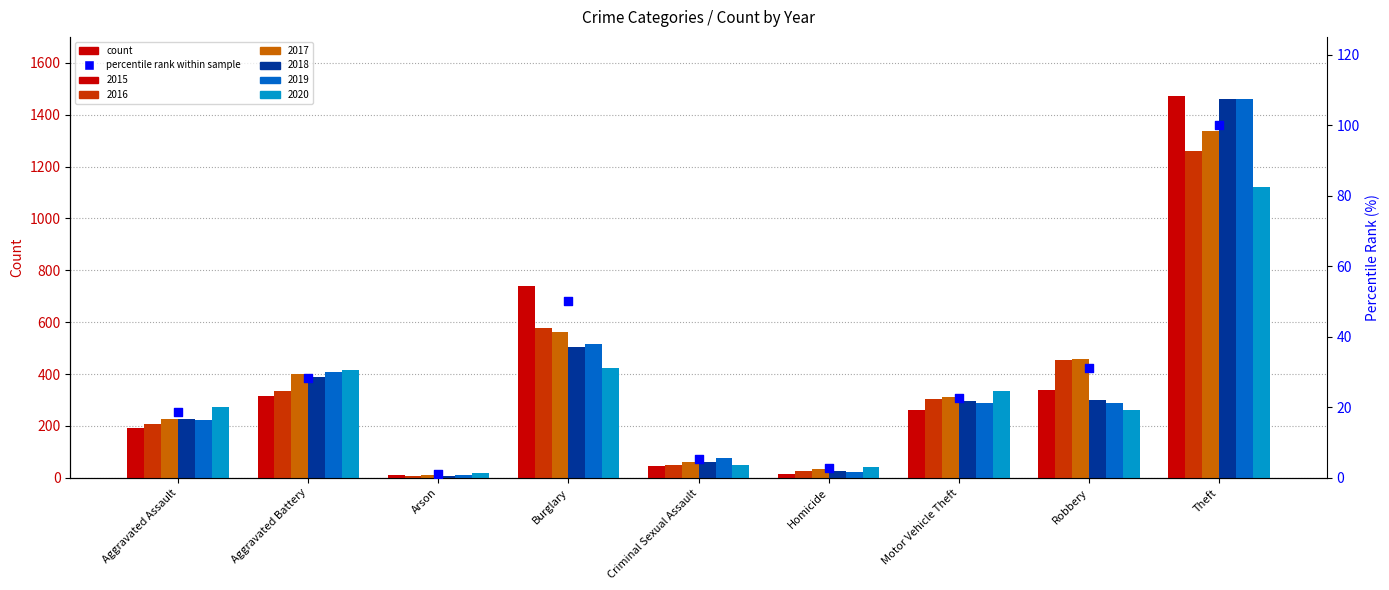

Approximately how many times larger is the value at Motor Vehicle Theft compared to Aggravated Battery?

0.8